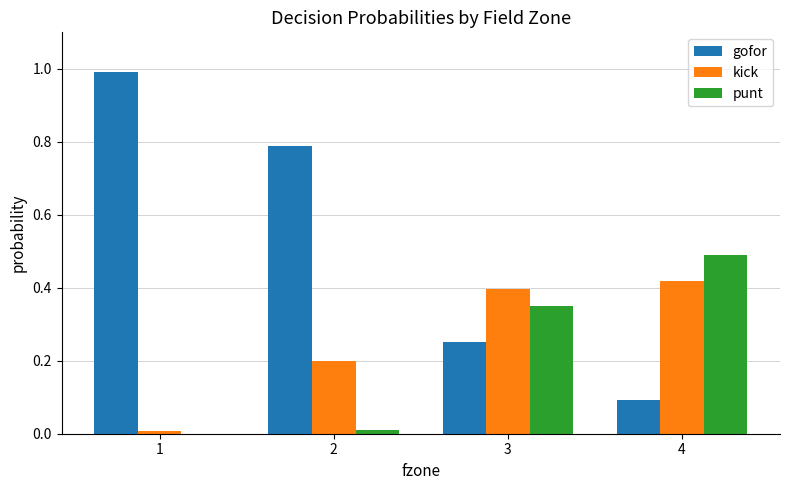

What is the sum of all gofor values?

2.1